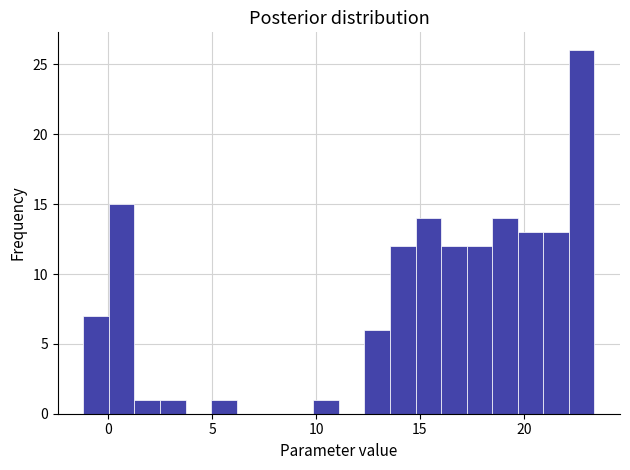

Read against the x-axis, roughly where is the centre of the tallest bar?

23.0